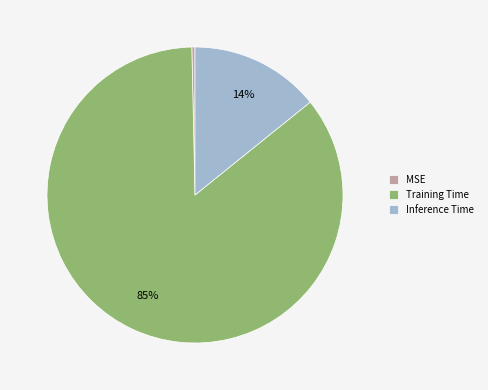

To the nearest percent, what percentage of the pie is Inference Time?

14%